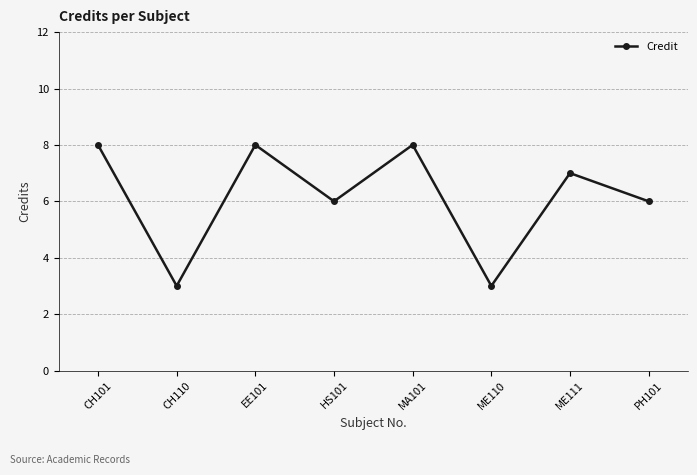

Approximately how many times larger is the value at ME110 compared to CH110?

1.0